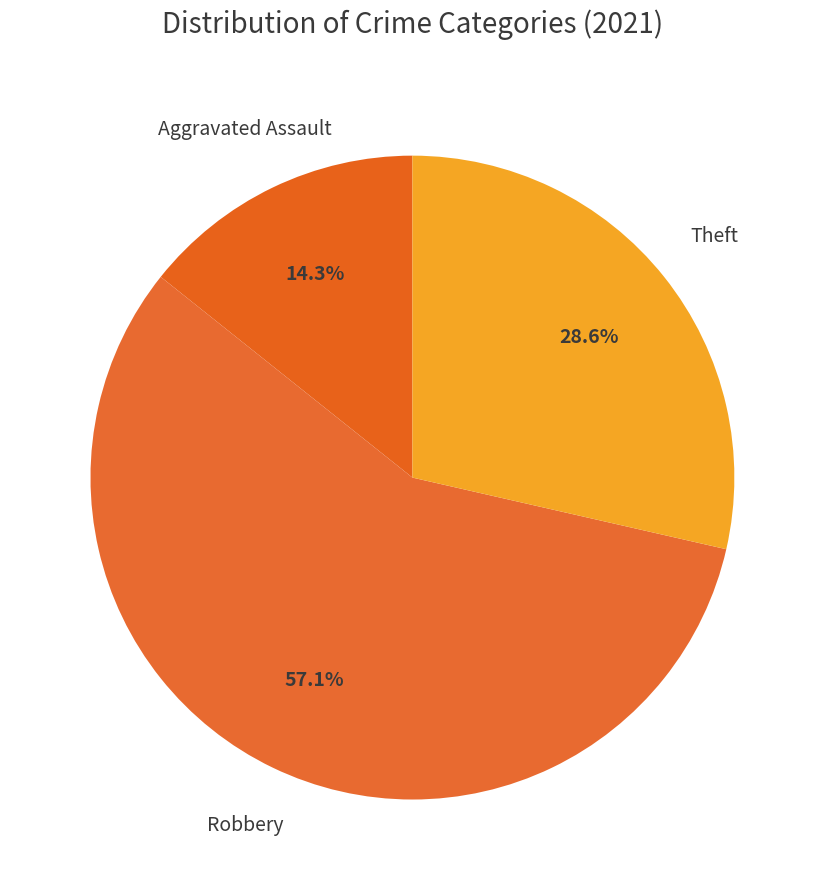

Is there a majority slice in this chart?

Yes